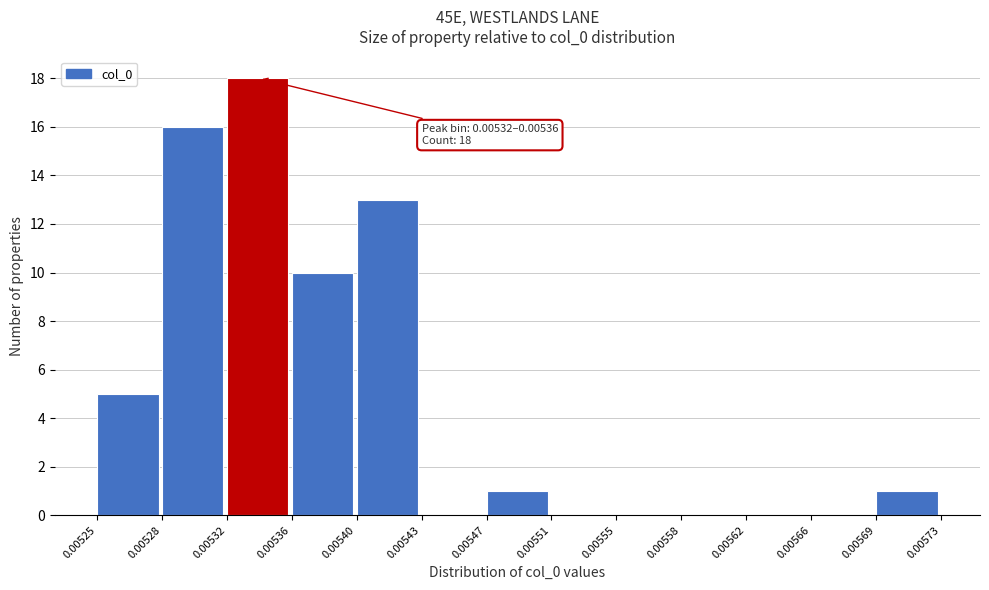

Over which range of the x-axis is the bar tallest?

0.00532 to 0.00536